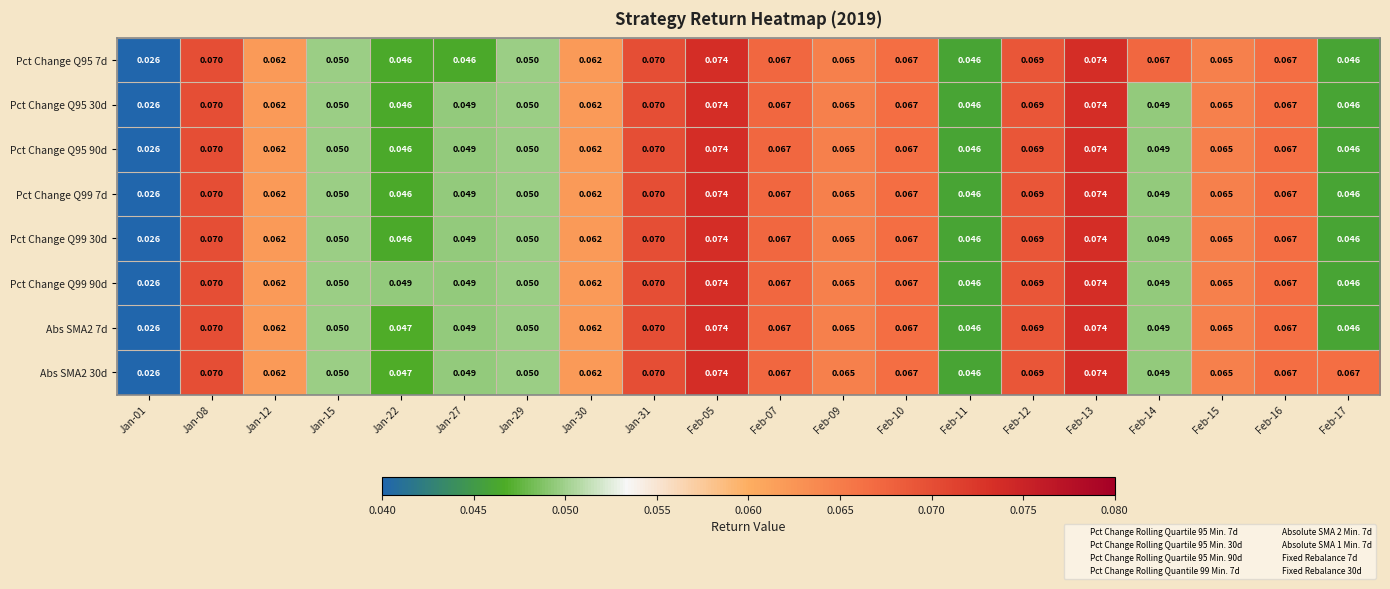

How many series are shown in this chart?

8